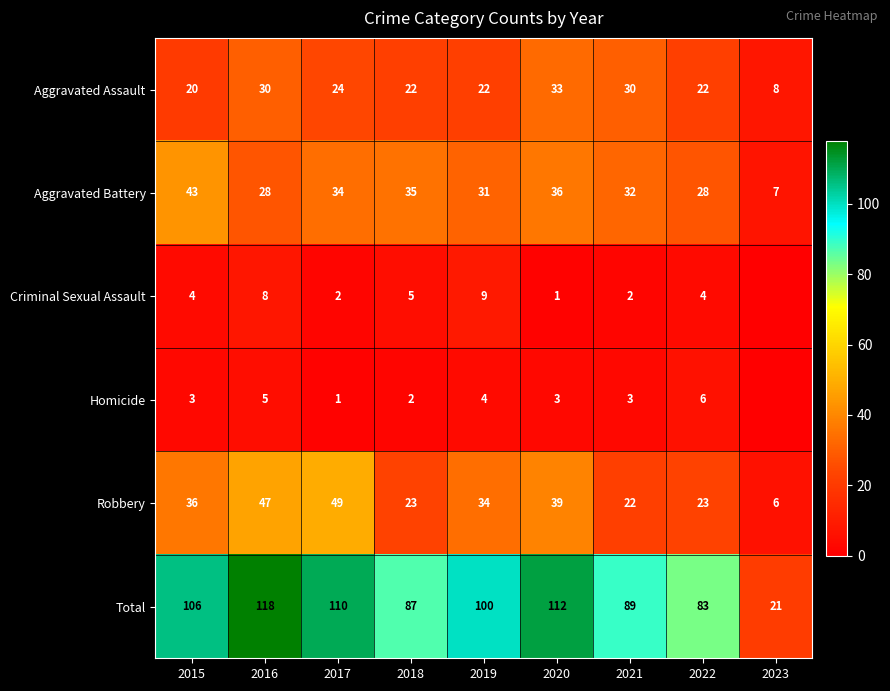

Between 2015 and 2021, which series saw the biggest shift?

Total